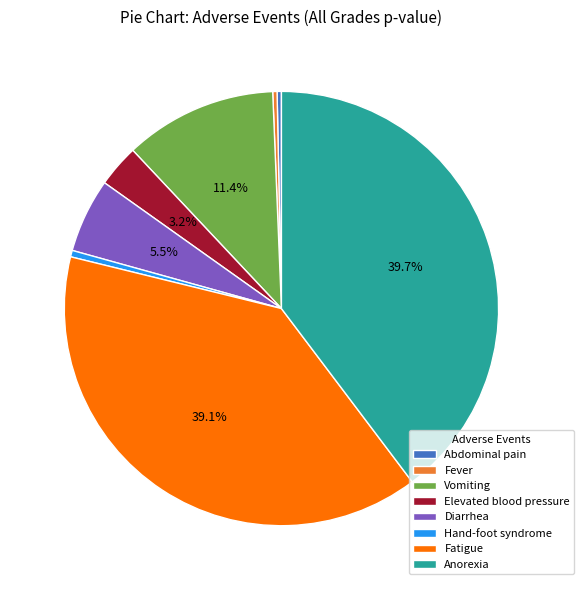

To the nearest percent, what is the combined percentage of Elevated blood pressure and Hand-foot syndrome?

4%